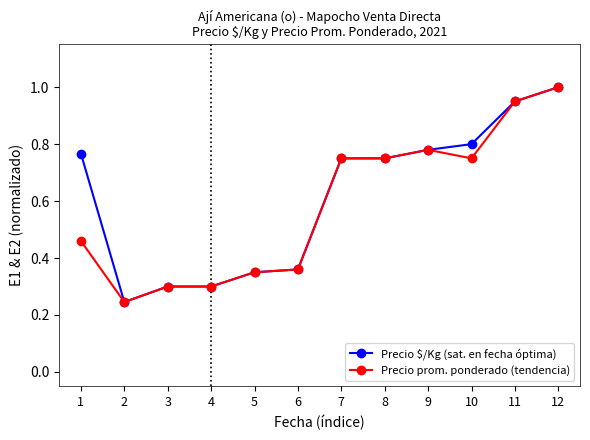

Which label corresponds to the largest value in the chart?

12